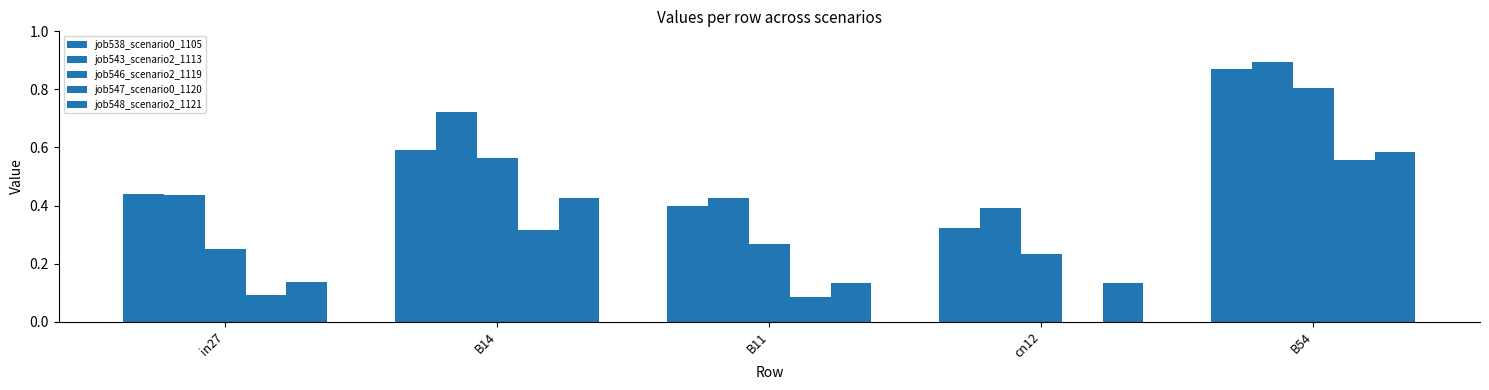

At which label does job543_scenario2_1113 reach its minimum?

cn12